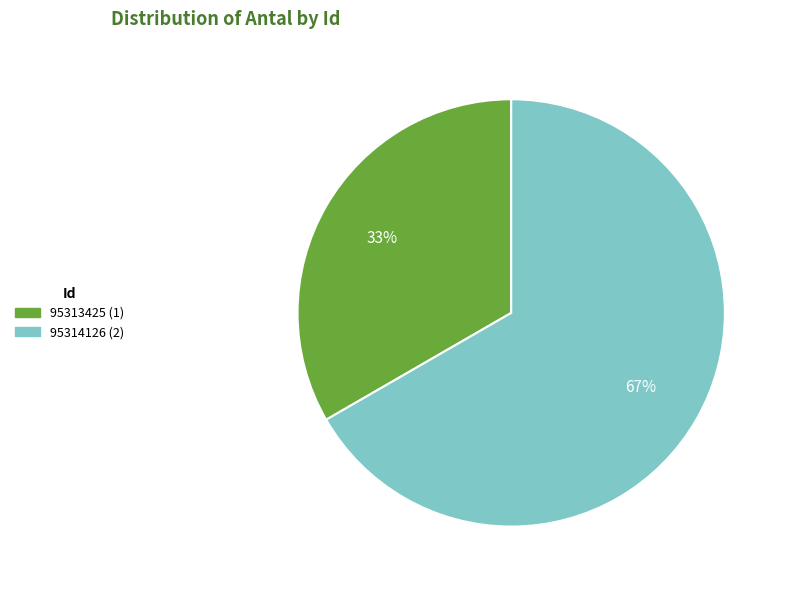

Is there any slice that represents more than half of the pie?

Yes